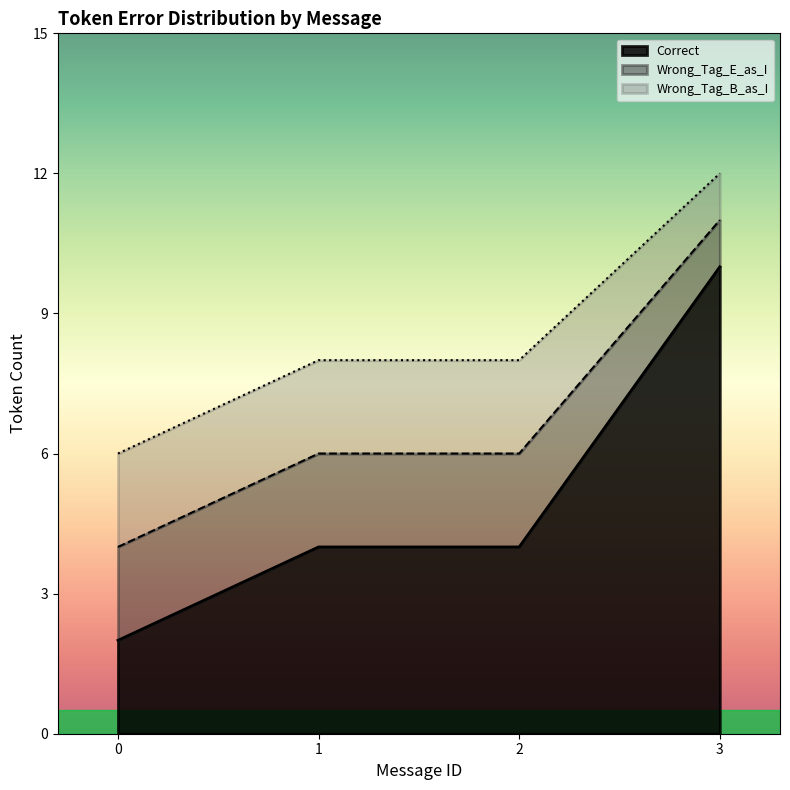

How many lines are shown in the chart?

3